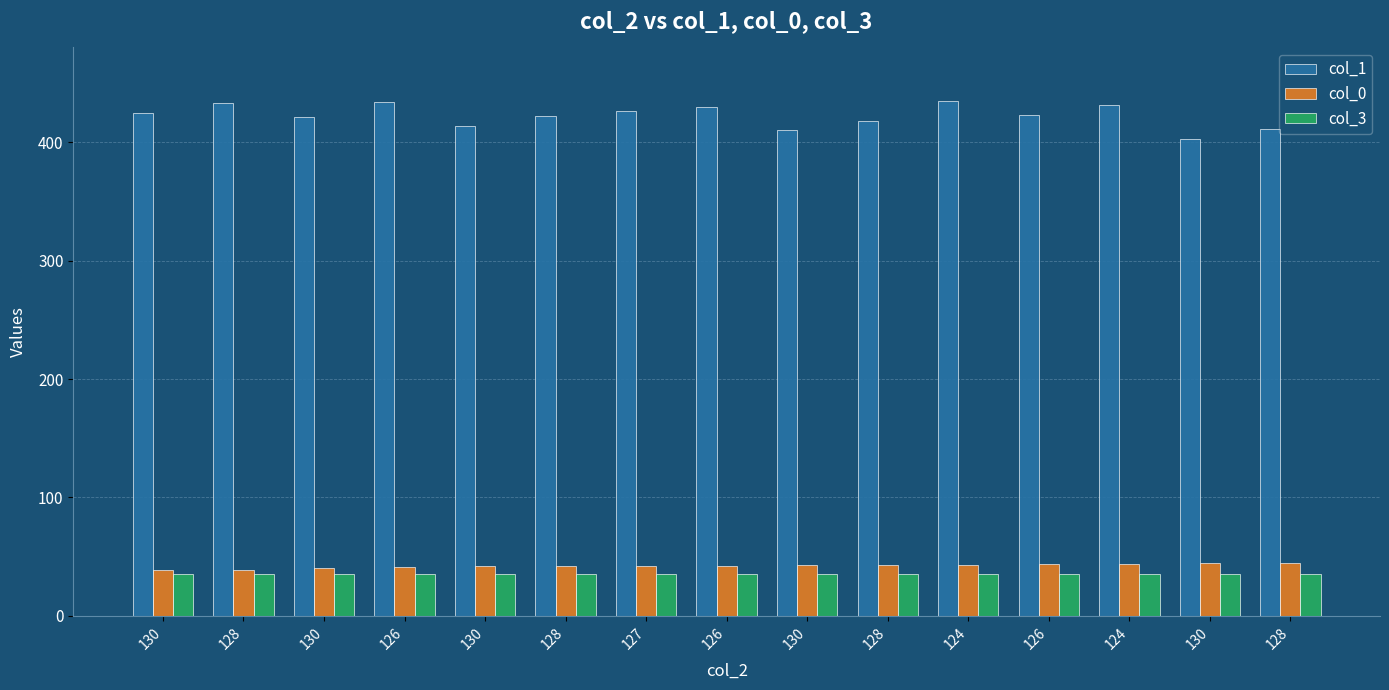

Reading right to left, what are all the values shown in this chart?

col_1: 128=411	130=403	124=431	126=423	124=435	128=418	130=410	126=430	127=426	128=422	130=414	126=434	130=421	128=433	130=425
col_0: 128=45	130=45	124=44	126=44	124=43	128=43	130=43	126=42	127=42	128=42	130=42	126=41	130=40	128=39	130=39
col_3: 128=35	130=35	124=35	126=35	124=35	128=35	130=35	126=35	127=35	128=35	130=35	126=35	130=35	128=35	130=35